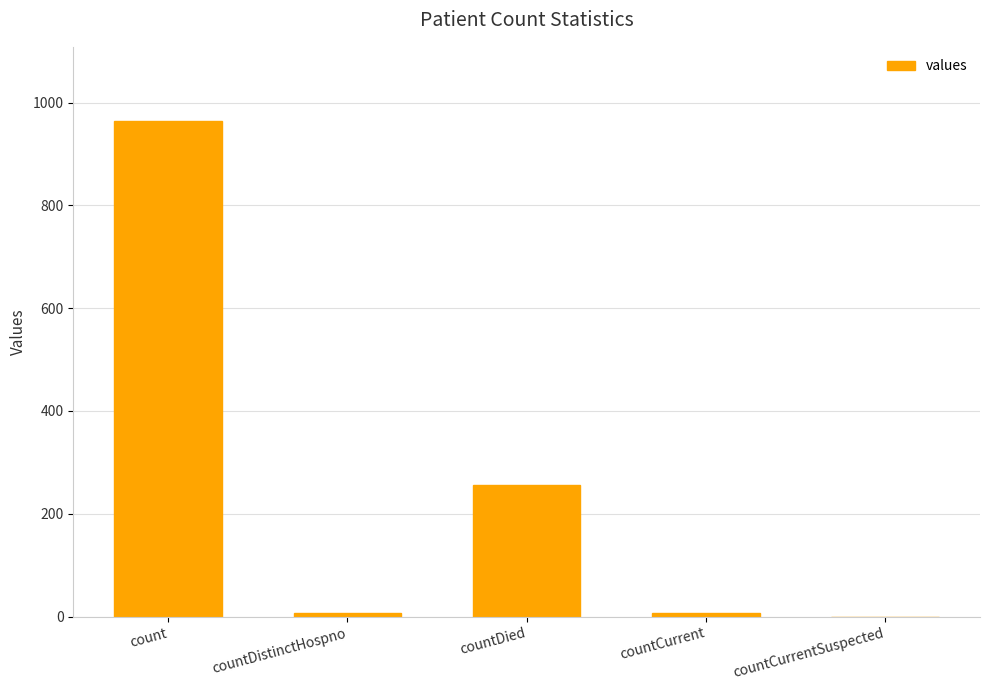

How many series are shown in this chart?

1